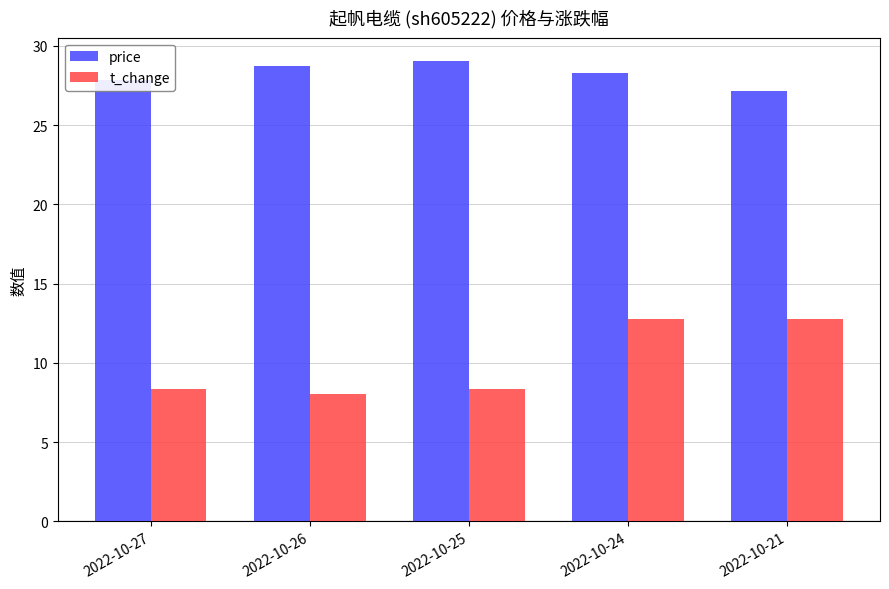

Which series has the widest spread of values?

t_change